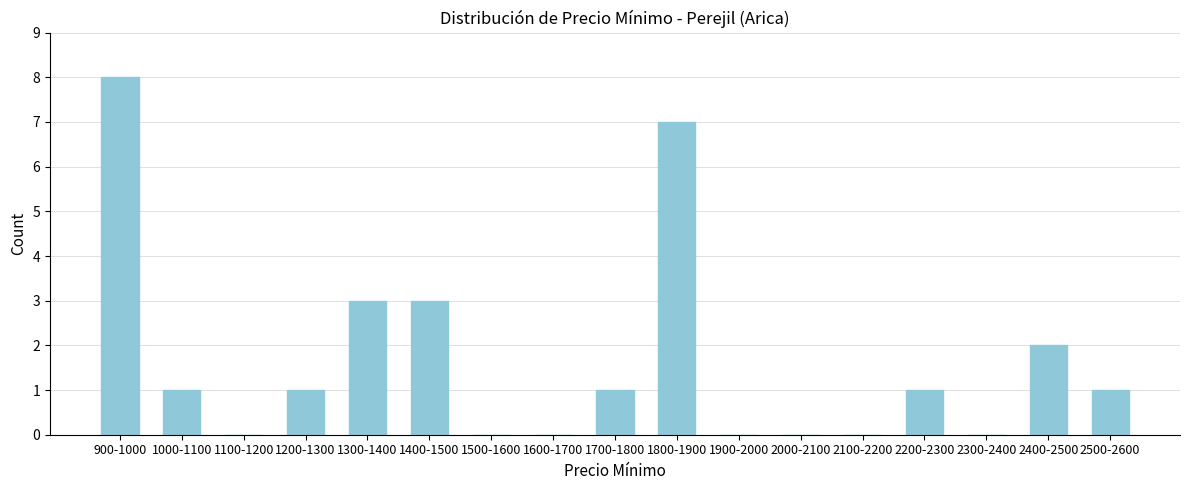

Reading right to left, what are all the values shown in this chart?

2500-2600=1	2400-2500=2	2300-2400=0	2200-2300=1	2100-2200=0	2000-2100=0	1900-2000=0	1800-1900=7	1700-1800=1	1600-1700=0	1500-1600=0	1400-1500=3	1300-1400=3	1200-1300=1	1100-1200=0	1000-1100=1	900-1000=8